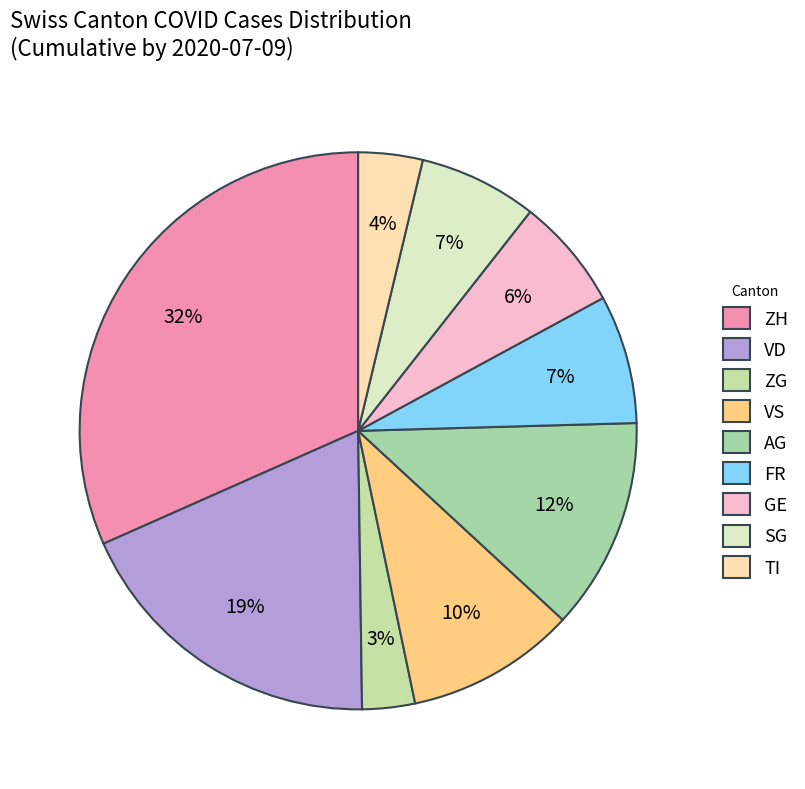

Which slice is the largest?

ZH